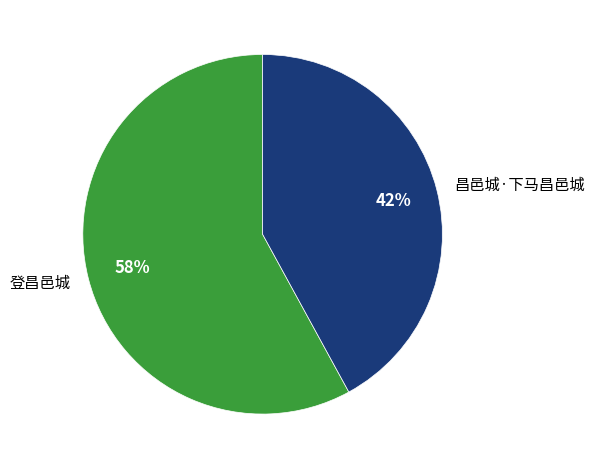

Combined, do 登昌邑城 and 昌邑城·下马昌邑城 account for over 50%?

Yes